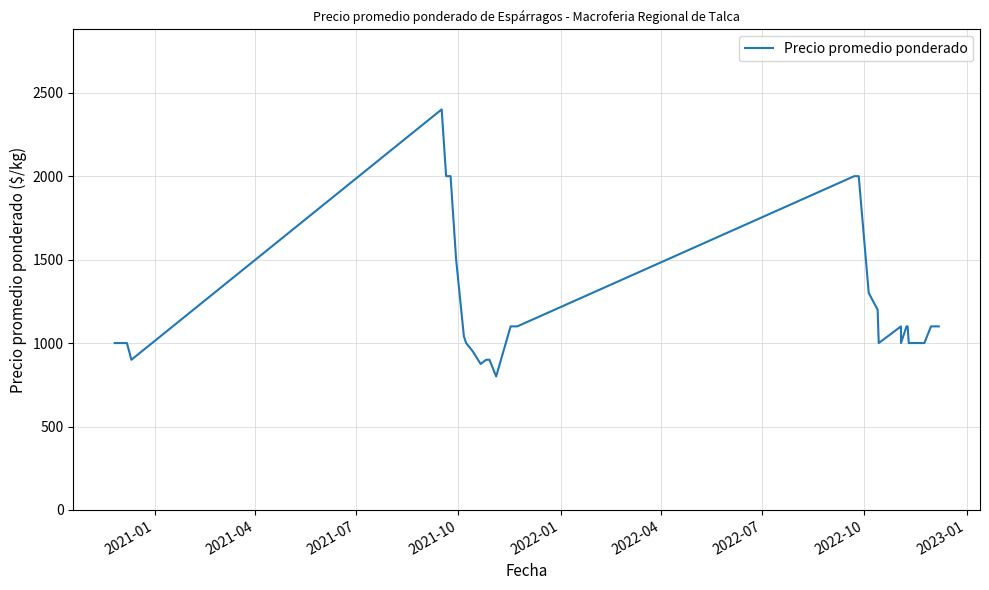

What is the sum of all values?

47565